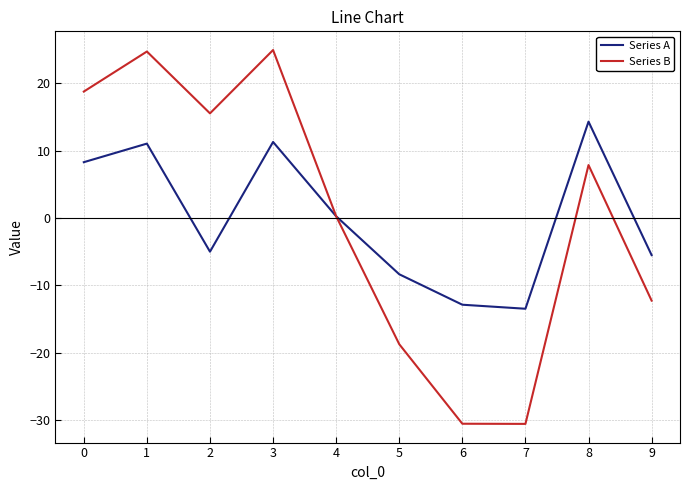

At which label is Series B closest to -2?

4